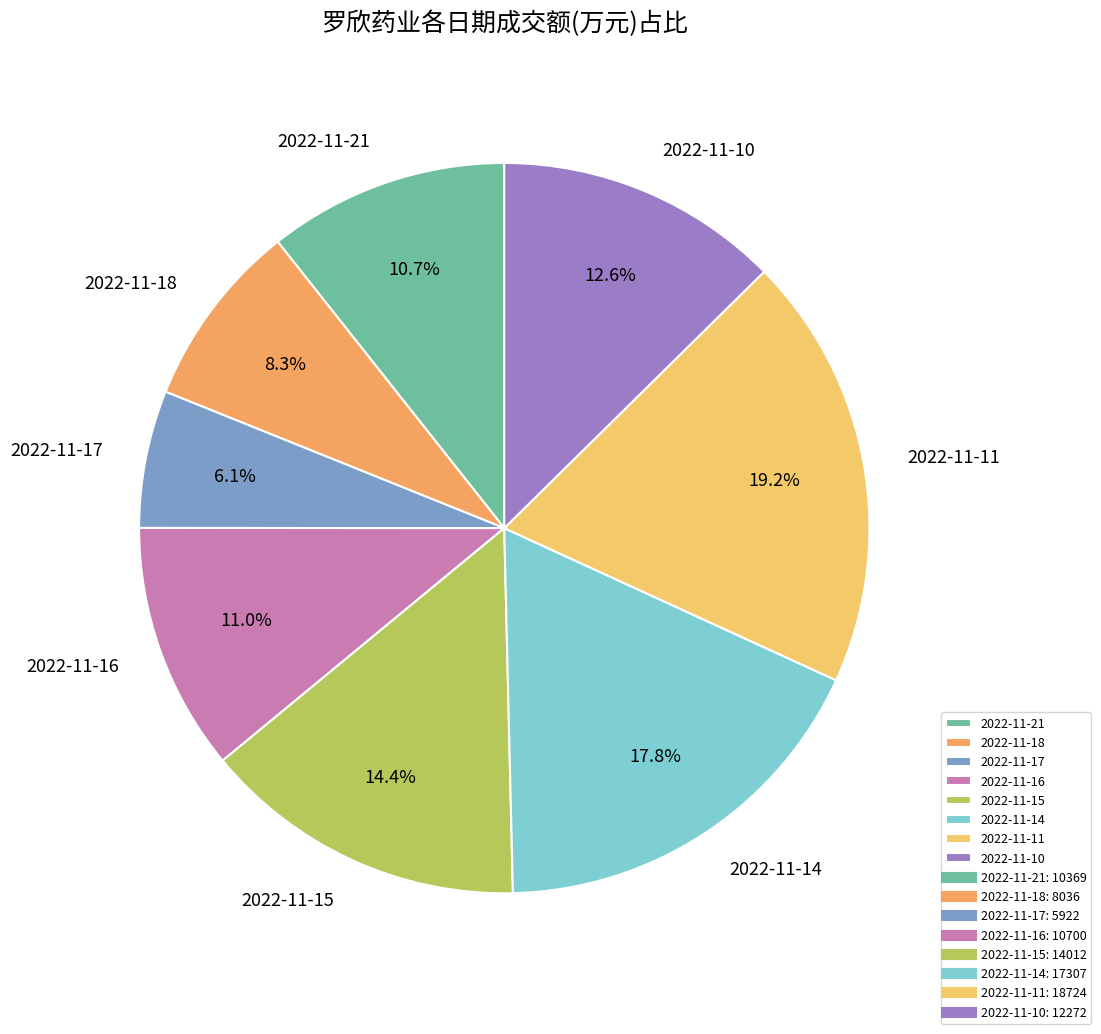

To the nearest percent, what portion does 2022-11-21 represent?

11%